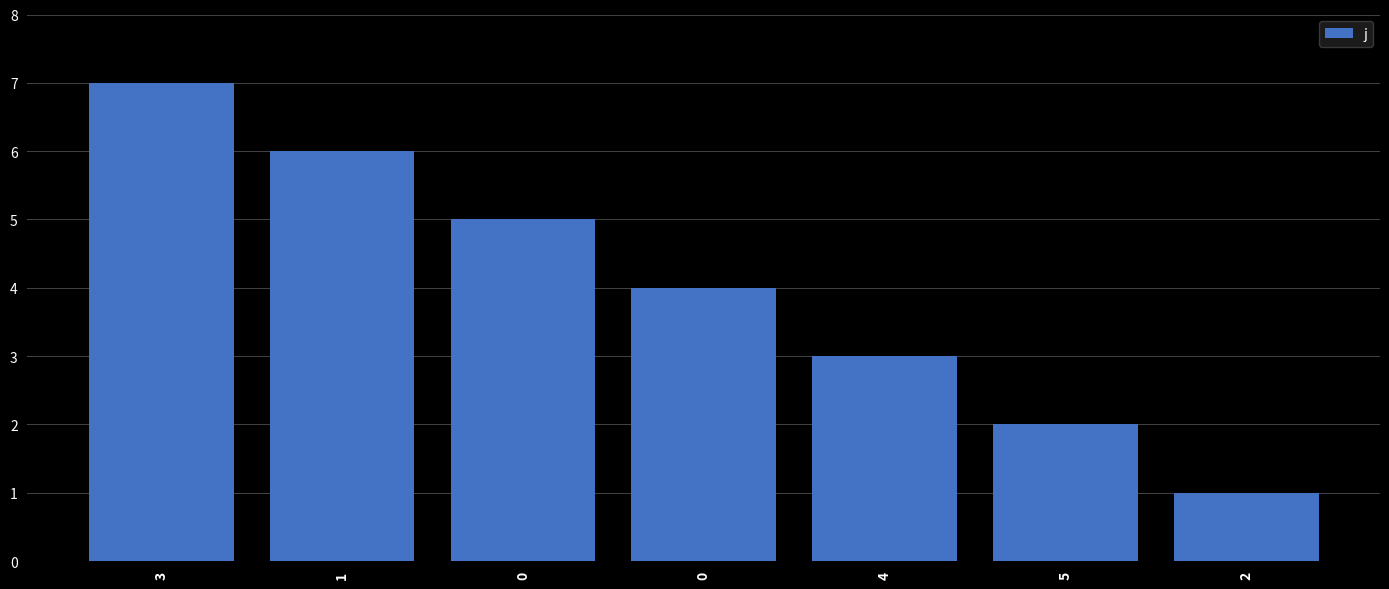

Is it true that the value at 4 is 1?

False